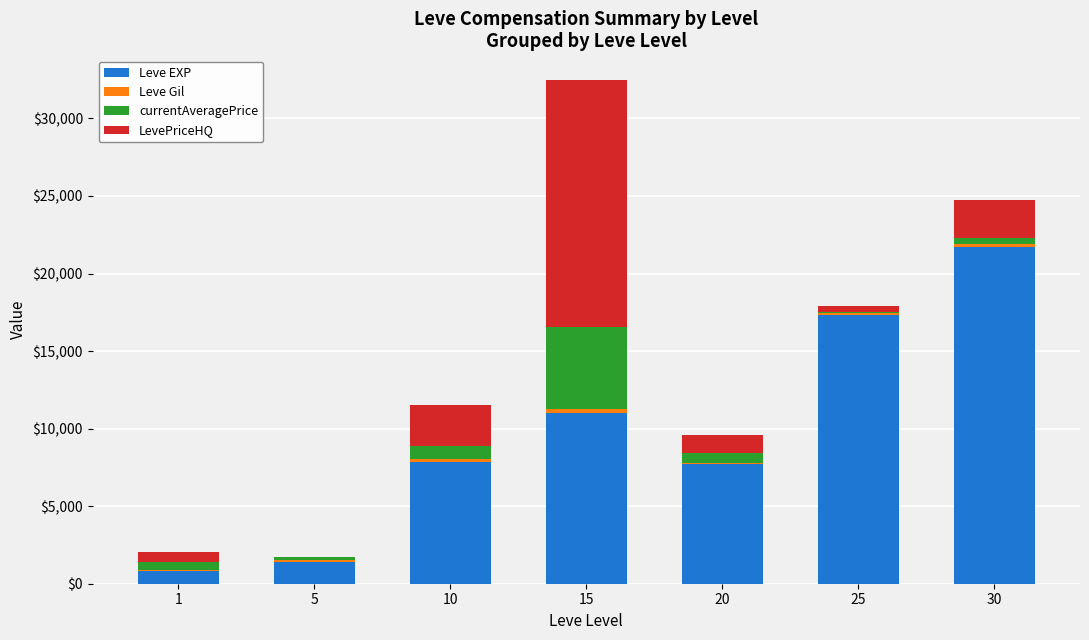

At which category is the sum across all series the highest?

15